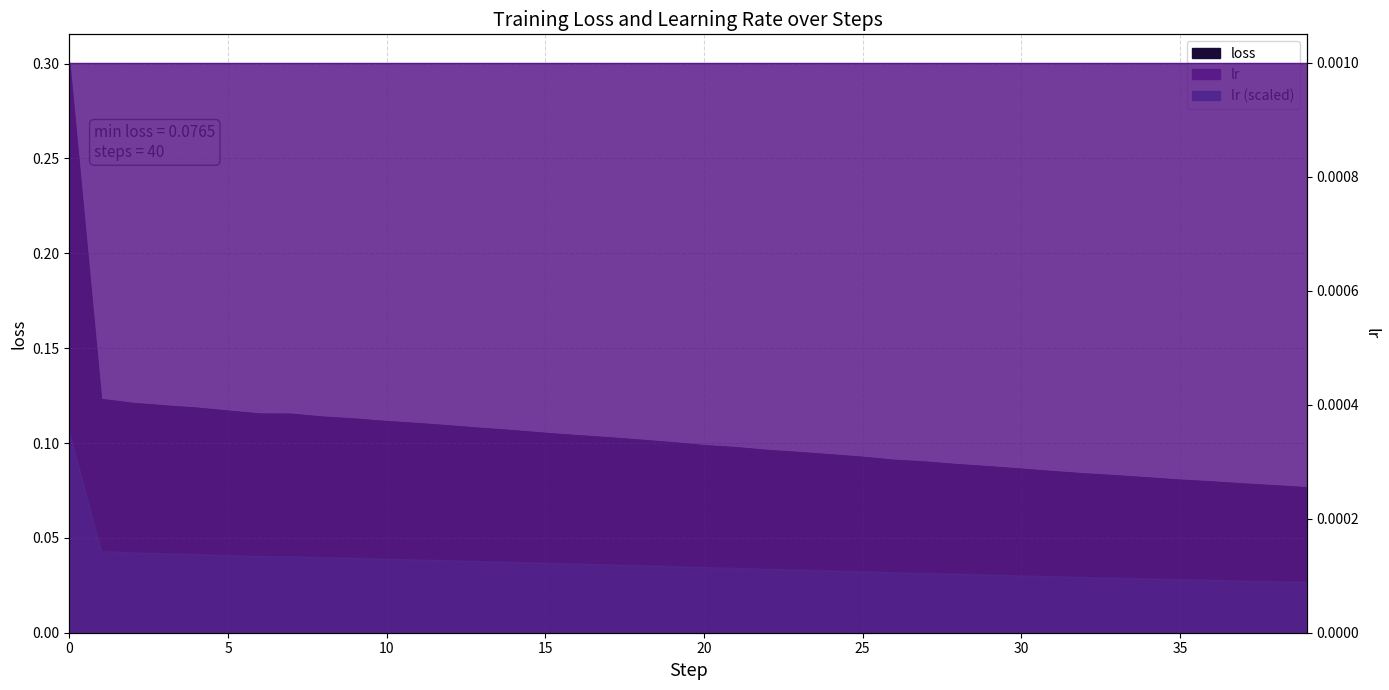

Count the number of categories in the chart.

40